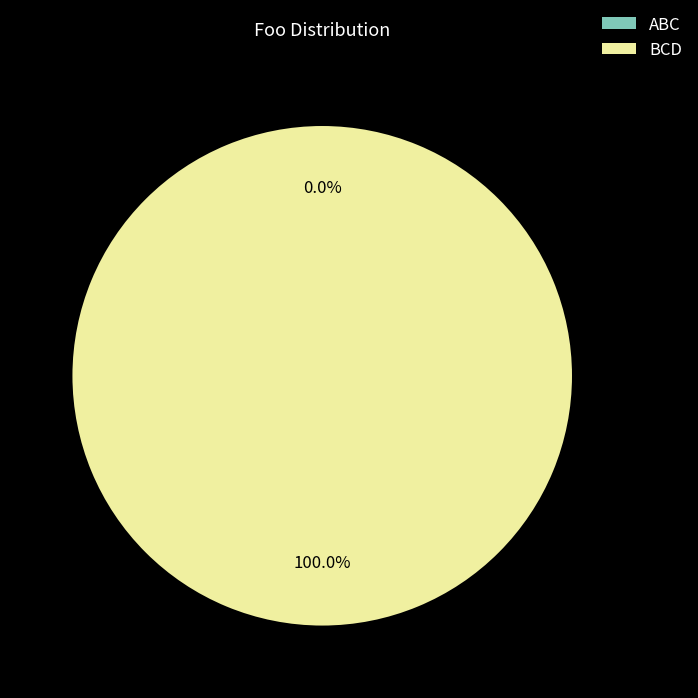

Between BCD and ABC, which is larger?

BCD